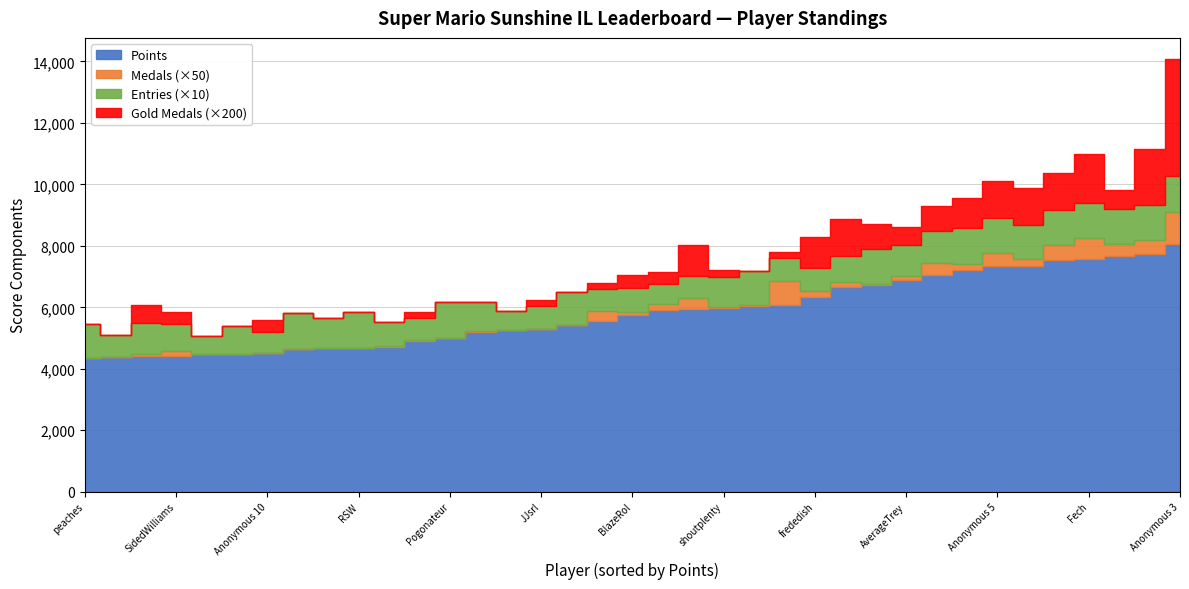

The Entries series shows 99 at AverageTrey. True or false?

True